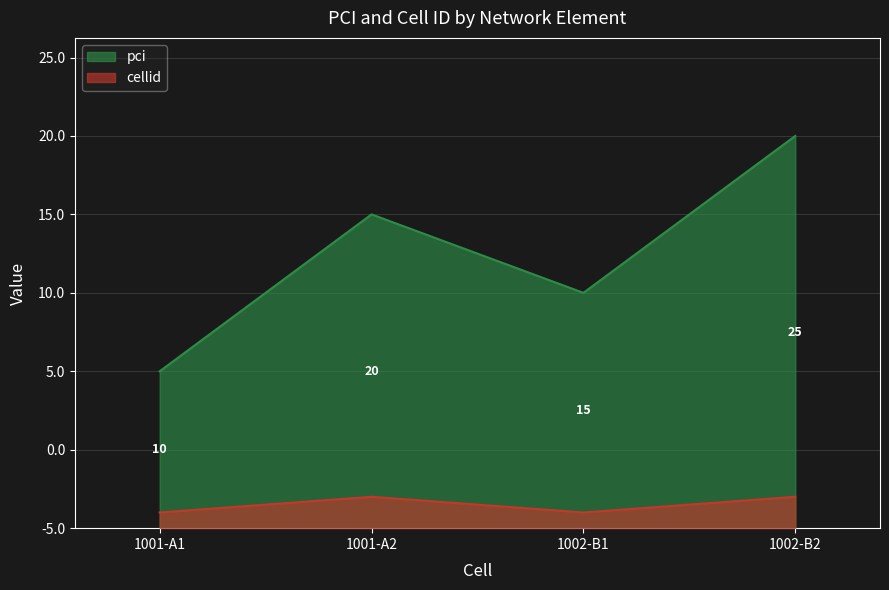

True or false: pci has a value of 39 at 1002-B2.

False